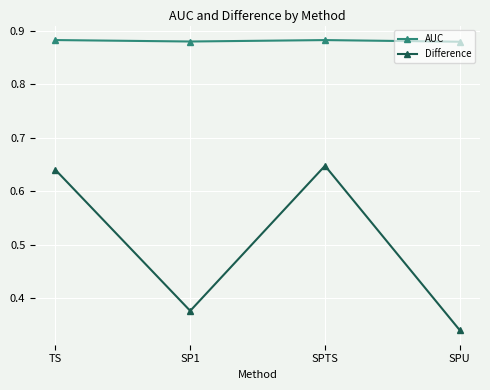

In Difference, how many points are higher than both neighbors (excluding endpoints)?

1